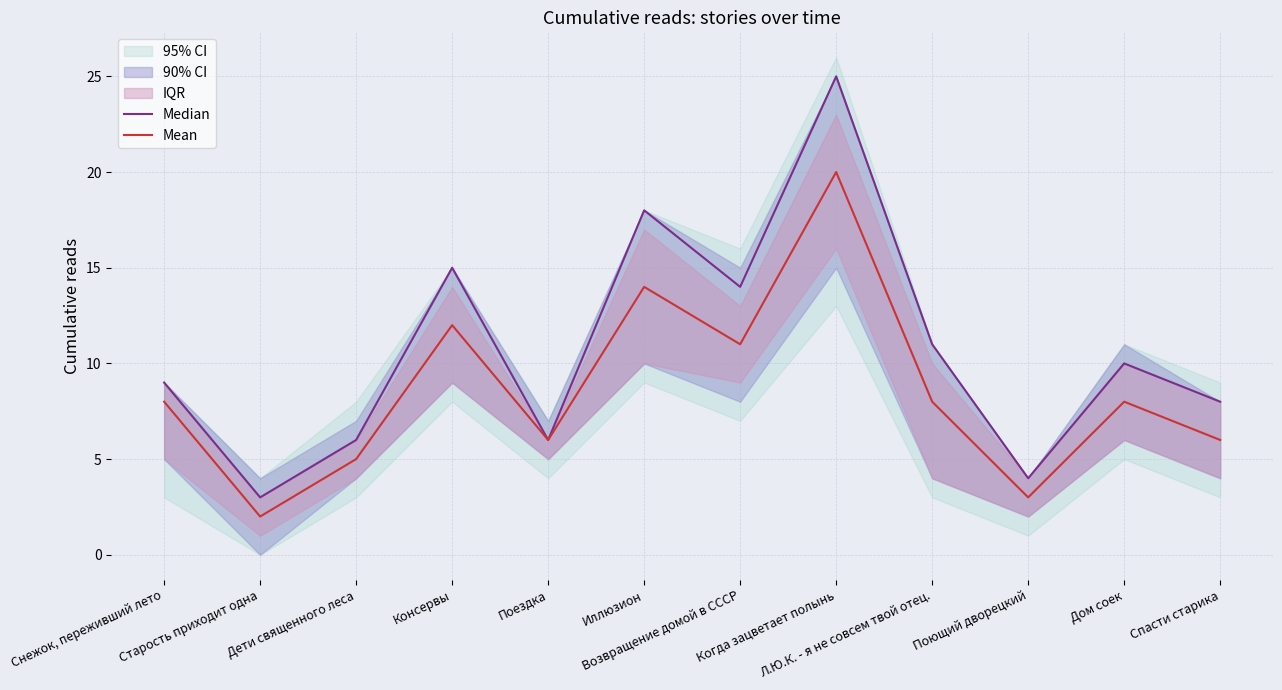

What is the label of the 8th point from the left?

Когда зацветает полынь